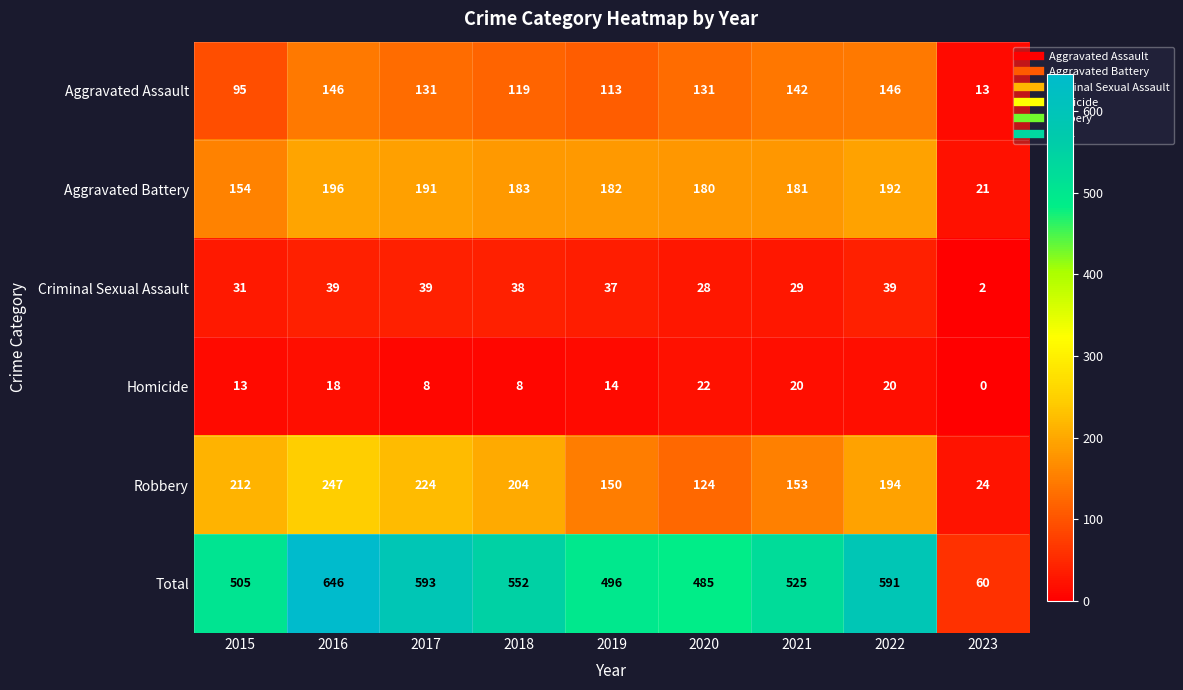

What is the difference between the Robbery values at 2017 and 2022?

30